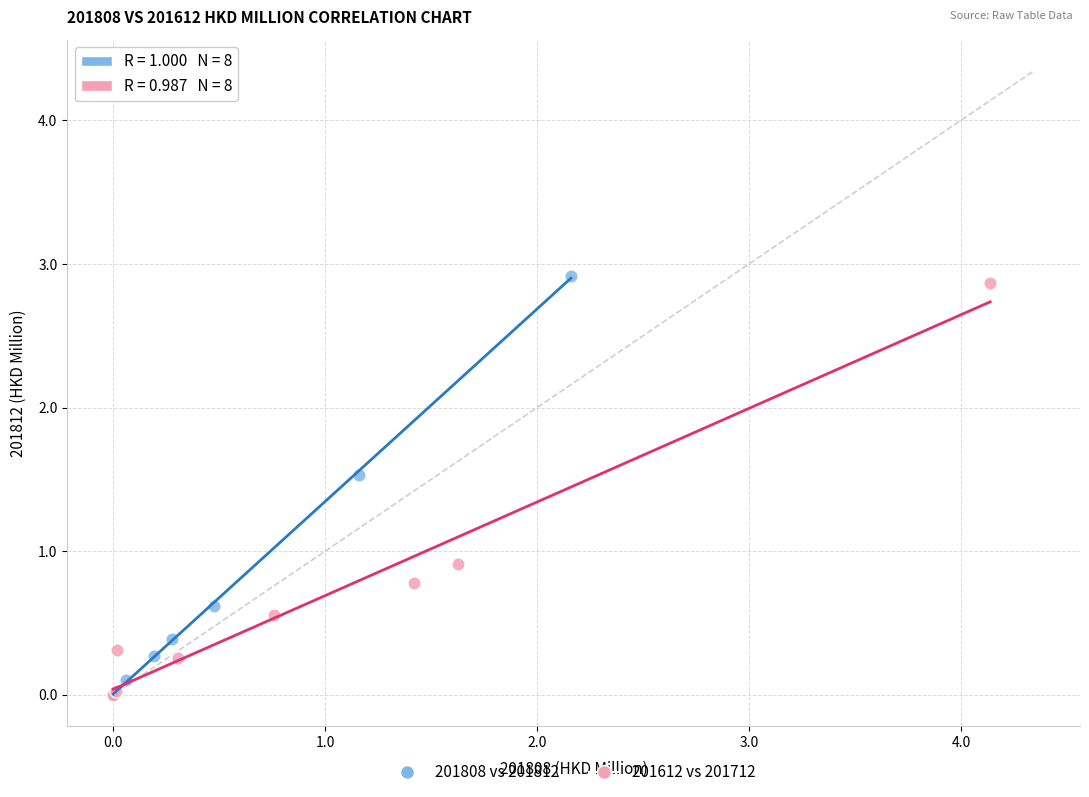

Which series has the largest Y range (max minus min)?

201808 vs 201812